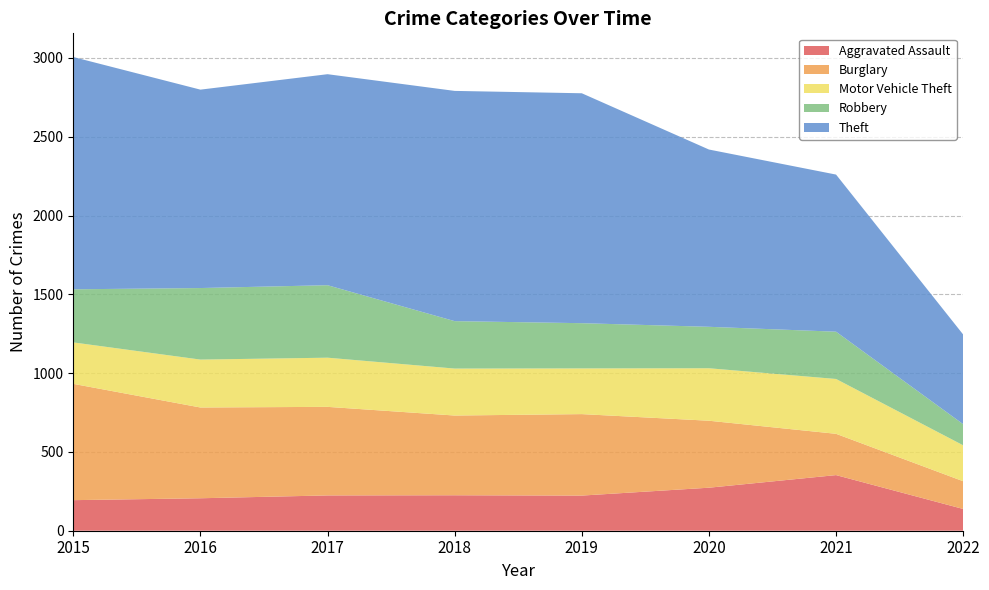

Reading right to left, what are all the values shown in this chart?

Aggravated Assault: 138	353	273	223	225	224	206	194
Burglary: 176	262	425	517	506	562	576	738
Motor Vehicle Theft: 228	348	333	290	298	312	304	263
Robbery: 134	300	263	287	301	460	454	337
Theft: 569	997	1125	1459	1461	1339	1259	1474